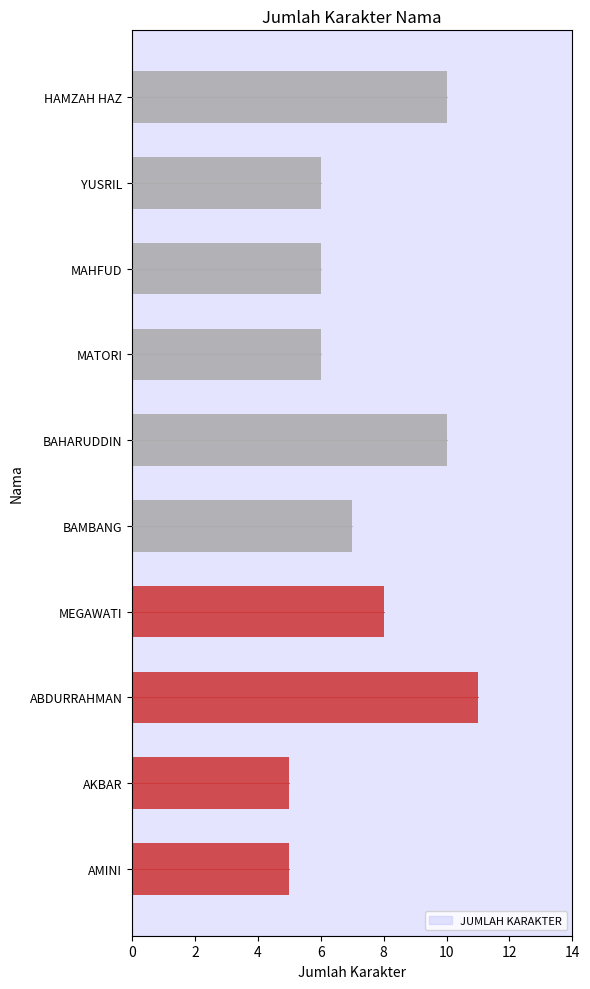

Is it true that the value at MEGAWATI is 13?

False